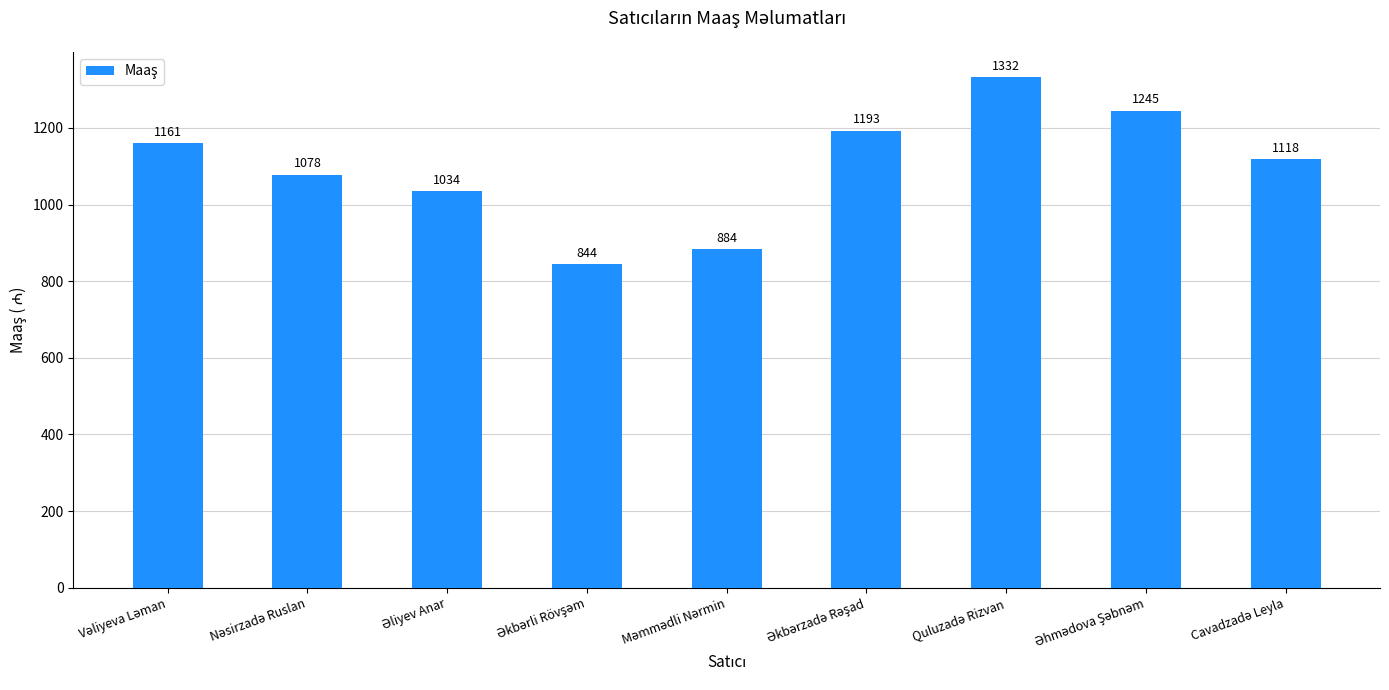

What is the average value?

1099